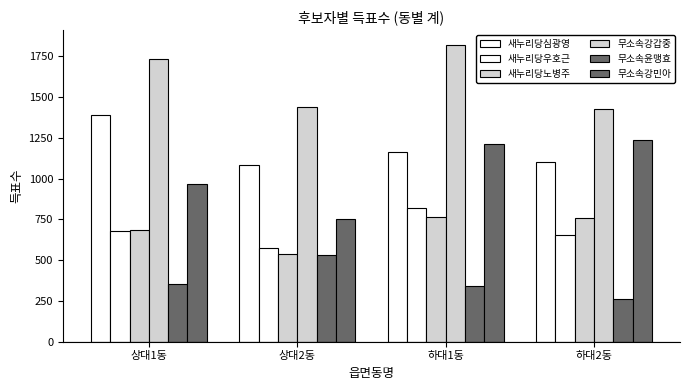

How many data points does each series have?

4